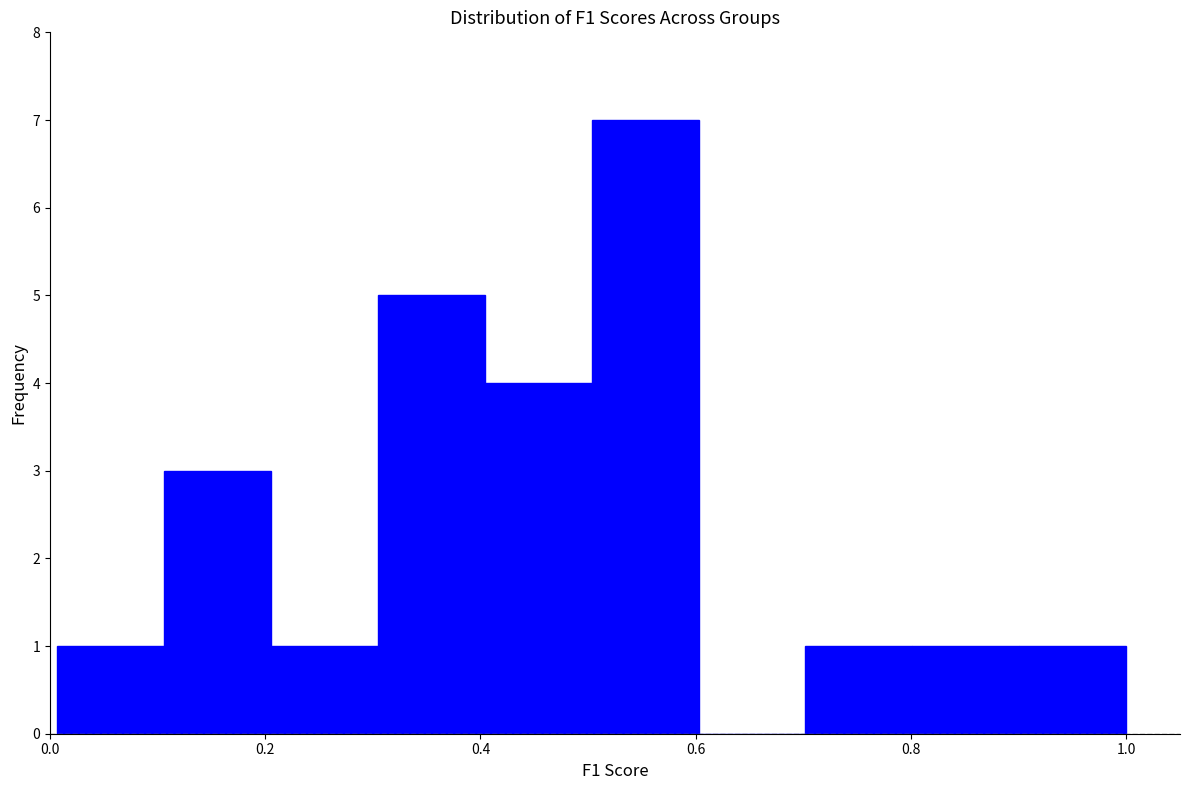

Which range on the x-axis has the tallest bar?

0.5 to 0.6